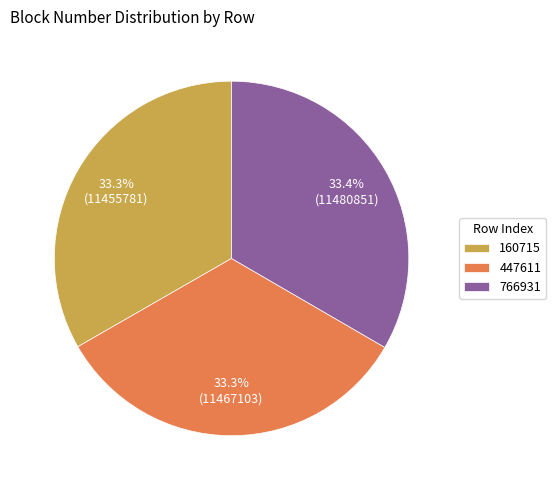

Count the number of slices in the pie.

3